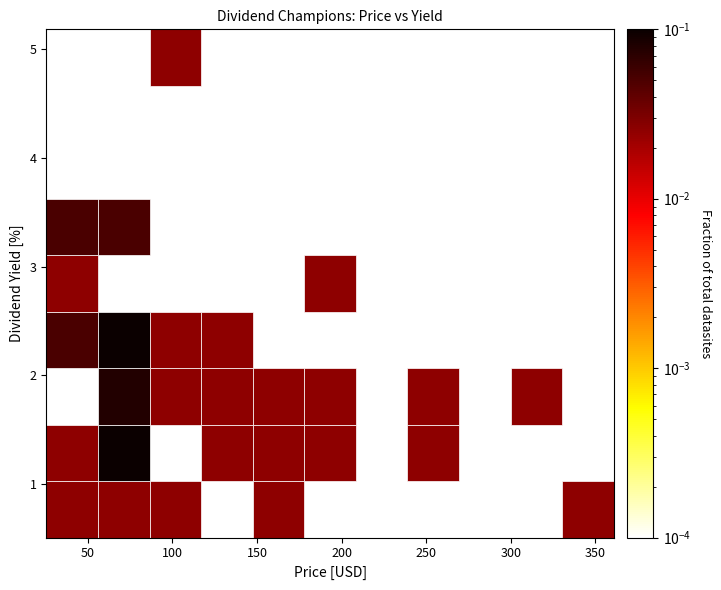

What is the range of Y values (max minus min)?

4.3